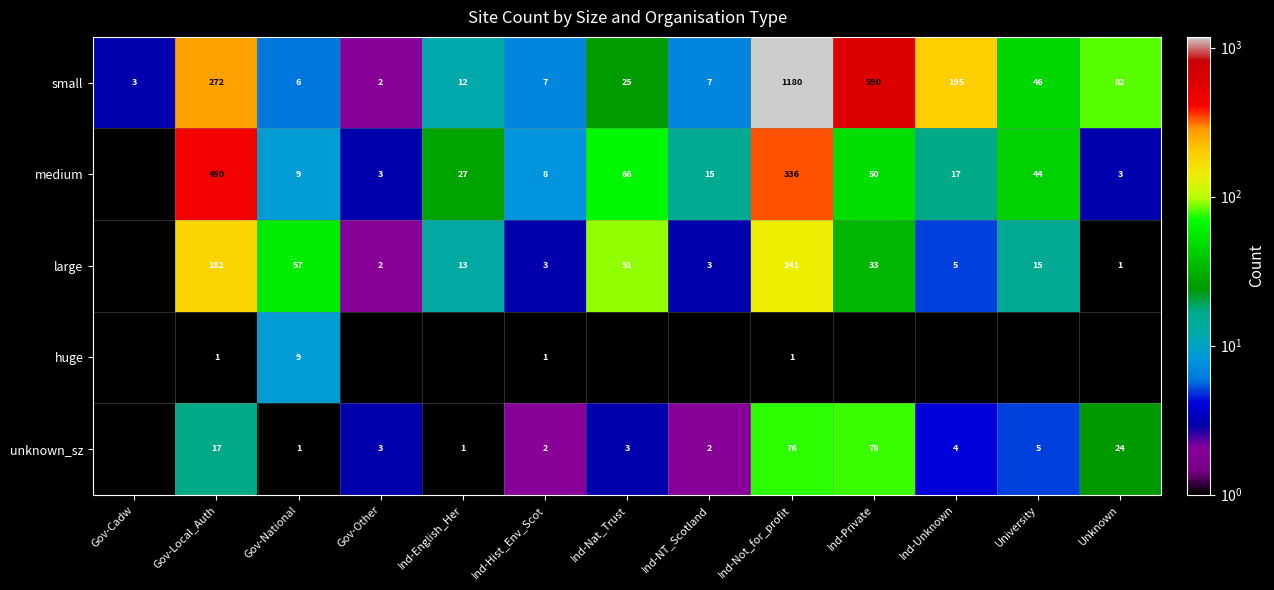

True or false: medium has a value of 336 at Ind-Not_for_profit.

True